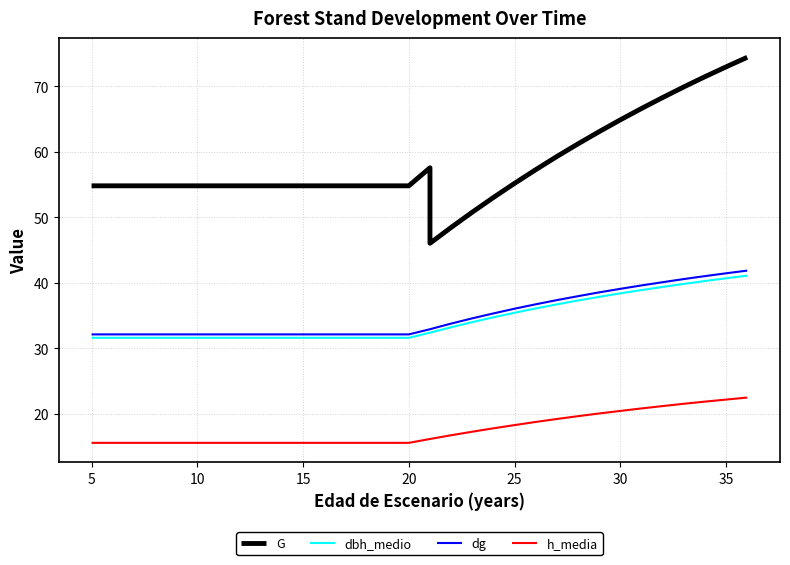

What is the maximum value for dbh_medio?

41.1